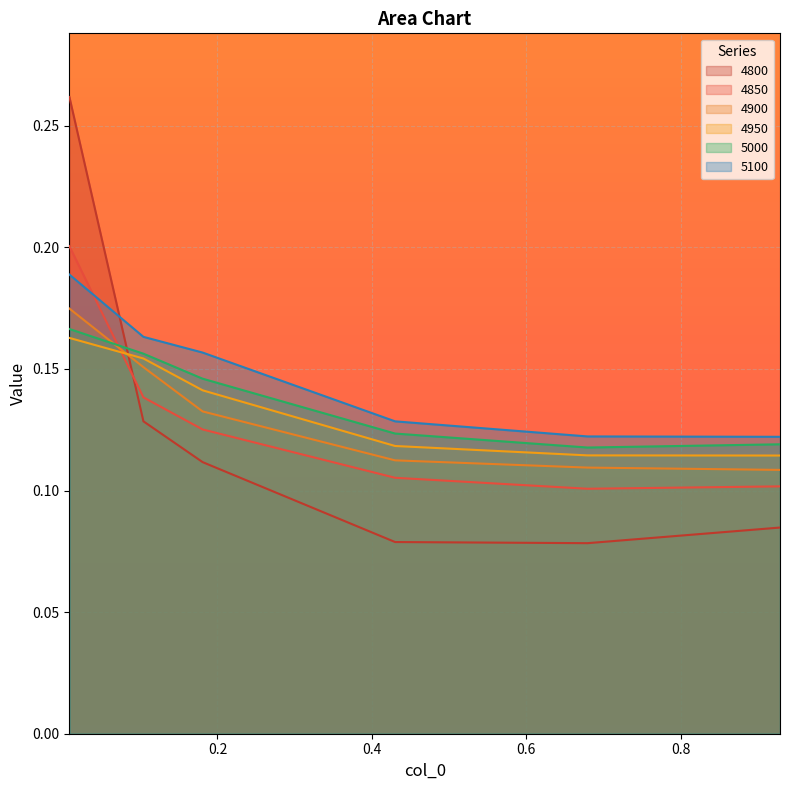

Reading left to right, list all the values displayed in this chart.

4800: 0.00821917808219178=0.3	0.1041095890410959=0.1	0.1808219178082192=0.1	0.4301369863013699=0.1	0.6794520547945205=0.1	0.9287671232876712=0.1
4850: 0.00821917808219178=0.2	0.1041095890410959=0.1	0.1808219178082192=0.1	0.4301369863013699=0.1	0.6794520547945205=0.1	0.9287671232876712=0.1
4900: 0.00821917808219178=0.2	0.1041095890410959=0.2	0.1808219178082192=0.1	0.4301369863013699=0.1	0.6794520547945205=0.1	0.9287671232876712=0.1
4950: 0.00821917808219178=0.2	0.1041095890410959=0.2	0.1808219178082192=0.1	0.4301369863013699=0.1	0.6794520547945205=0.1	0.9287671232876712=0.1
5000: 0.00821917808219178=0.2	0.1041095890410959=0.2	0.1808219178082192=0.1	0.4301369863013699=0.1	0.6794520547945205=0.1	0.9287671232876712=0.1
5100: 0.00821917808219178=0.2	0.1041095890410959=0.2	0.1808219178082192=0.2	0.4301369863013699=0.1	0.6794520547945205=0.1	0.9287671232876712=0.1